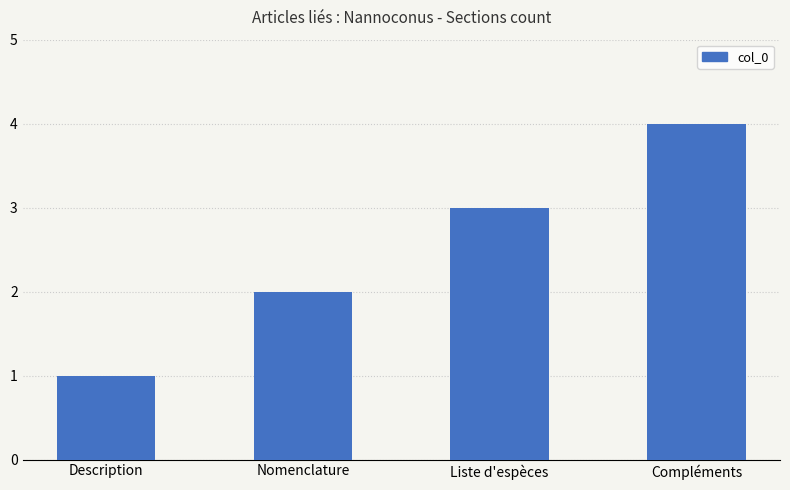

What is the label of the 1st bar from the left?

Description